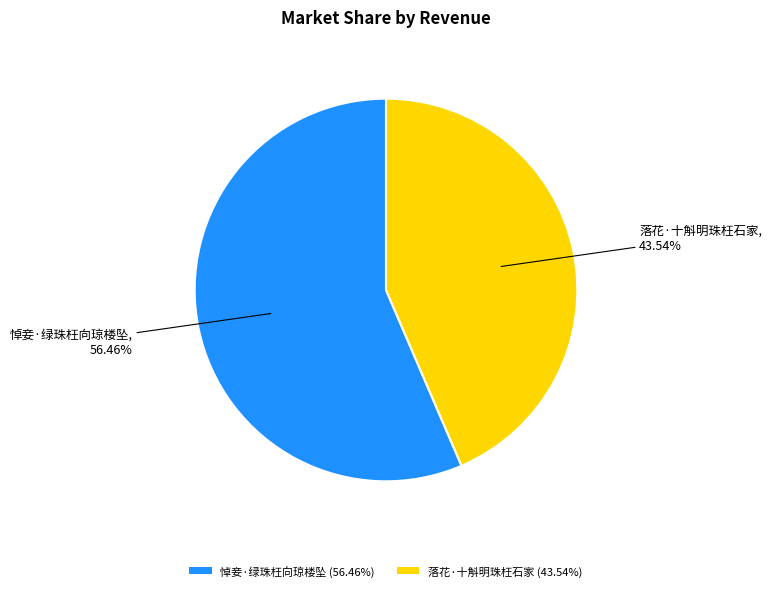

To the nearest percent, what percentage of the pie is 落花·十斛明珠枉石家?

44%